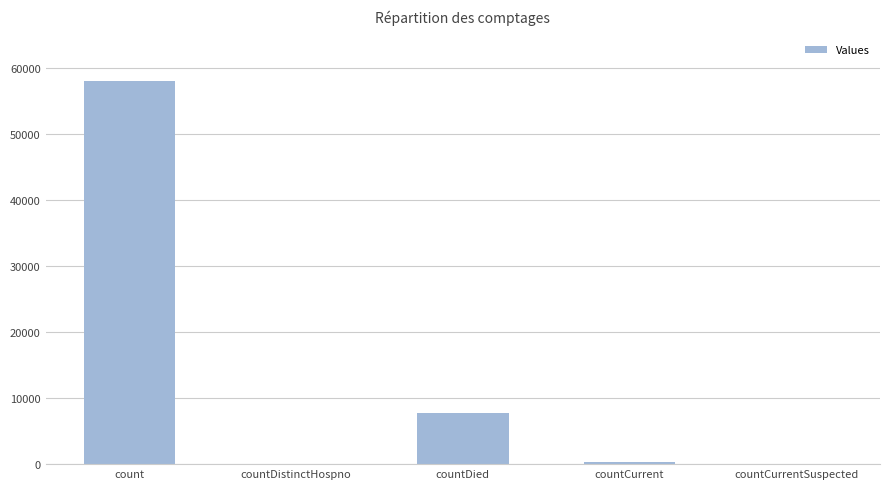

What is the sum of all values?

66194